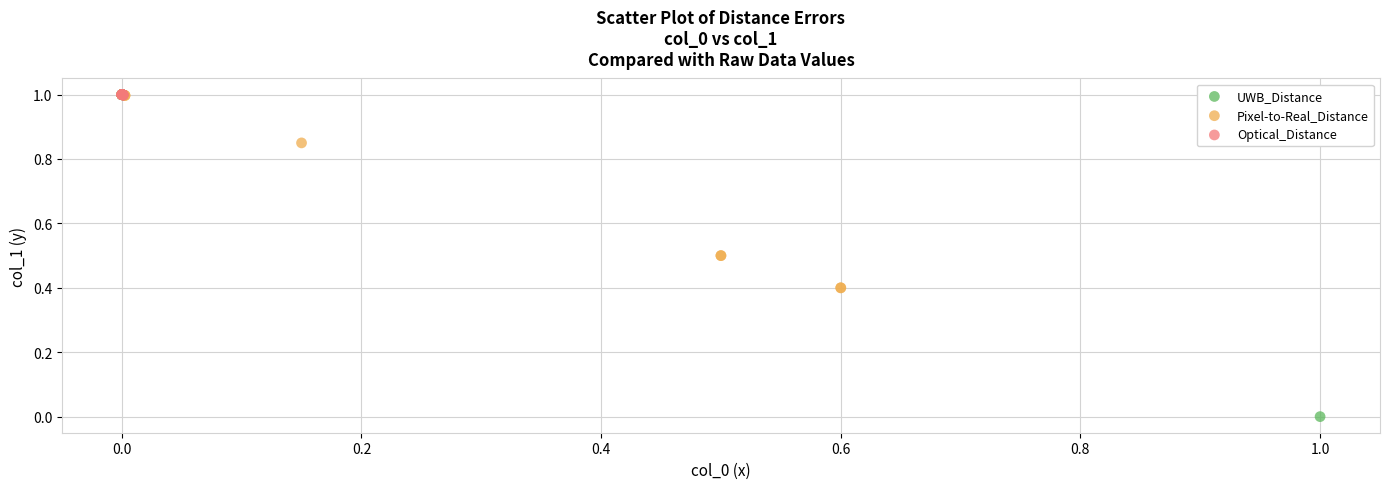

Which series has the largest Y range (max minus min)?

UWB_Distance